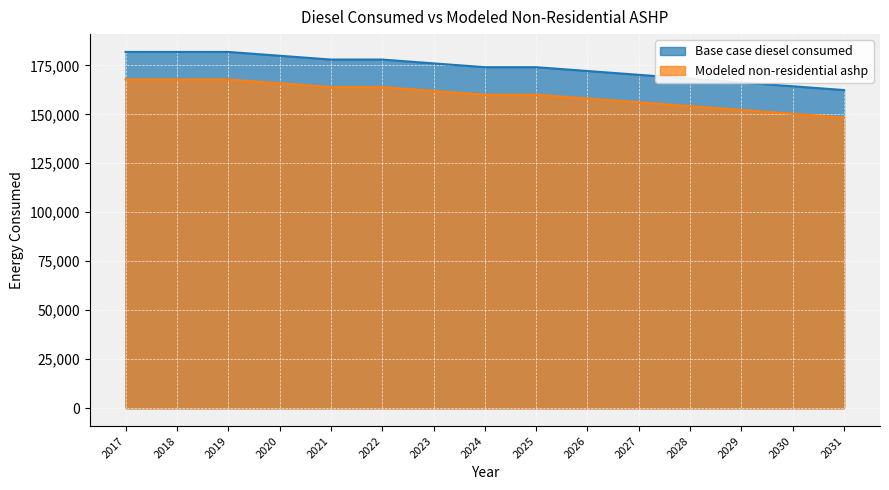

At which label does Modeled non-residential ashp first exceed 174043?

2017